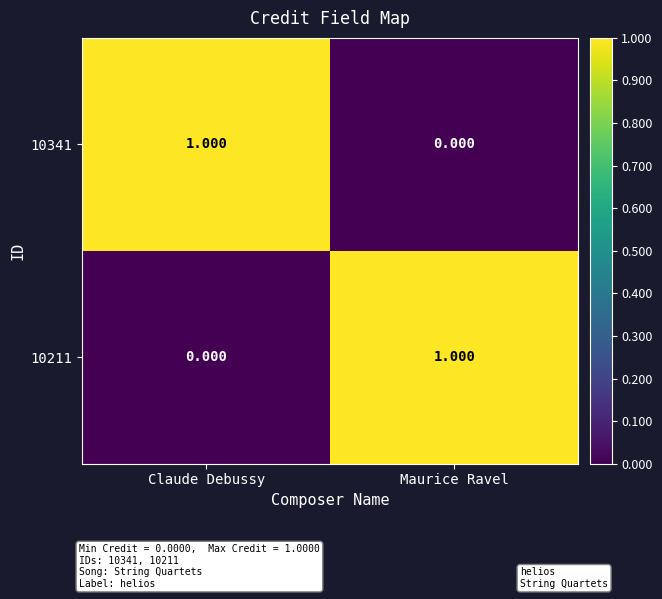

What is the total value across all series at Claude Debussy?

1